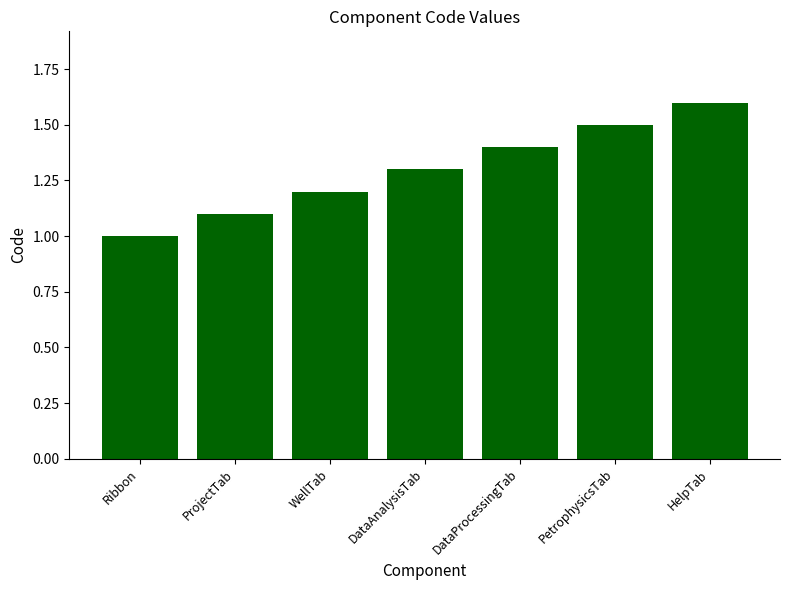

Reading left to right, what are all the values shown in this chart?

1.0	1.1	1.2	1.3	1.4	1.5	1.6